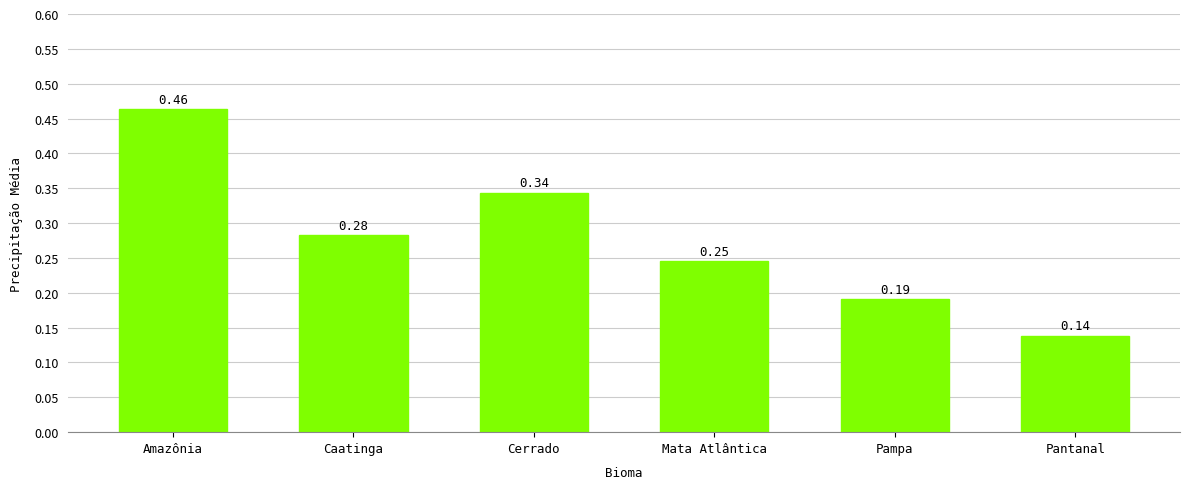

What is the sum of the values at Pampa and Amazônia?

0.7